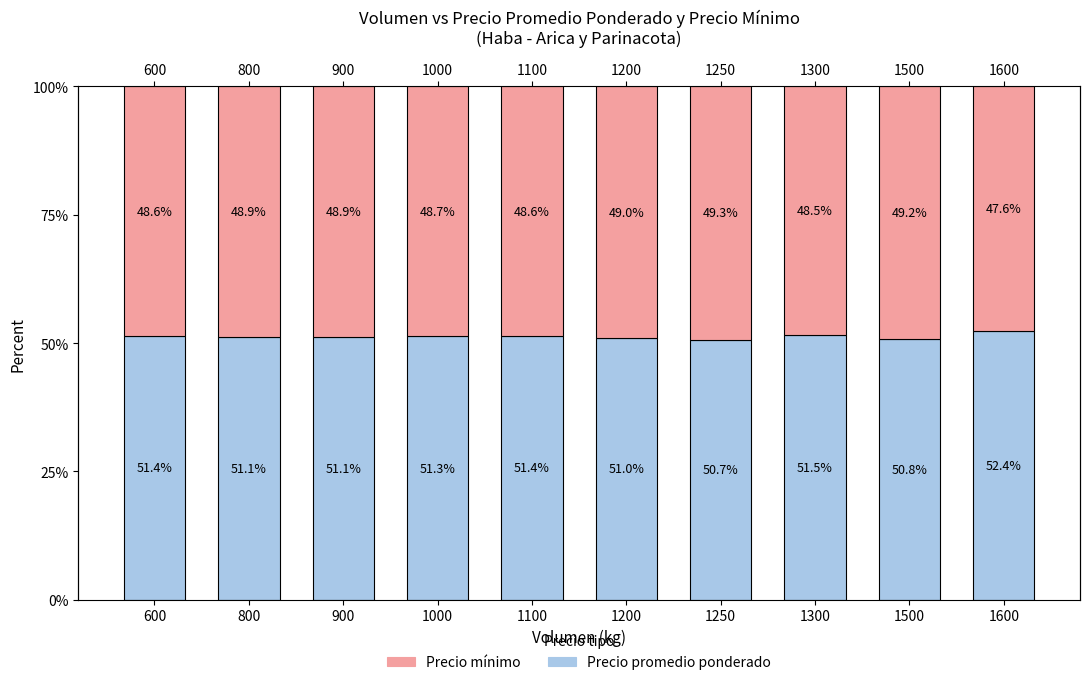

Reading left to right, what are all the values shown in this chart?

Precio promedio ponderado: 600=51.4	800=51.1	900=51.1	1000=51.3	1100=51.4	1200=51.0	1250=50.7	1300=51.5	1500=50.8	1600=52.4
Precio mínimo: 600=48.6	800=48.9	900=48.9	1000=48.7	1100=48.6	1200=49.0	1250=49.3	1300=48.5	1500=49.2	1600=47.6